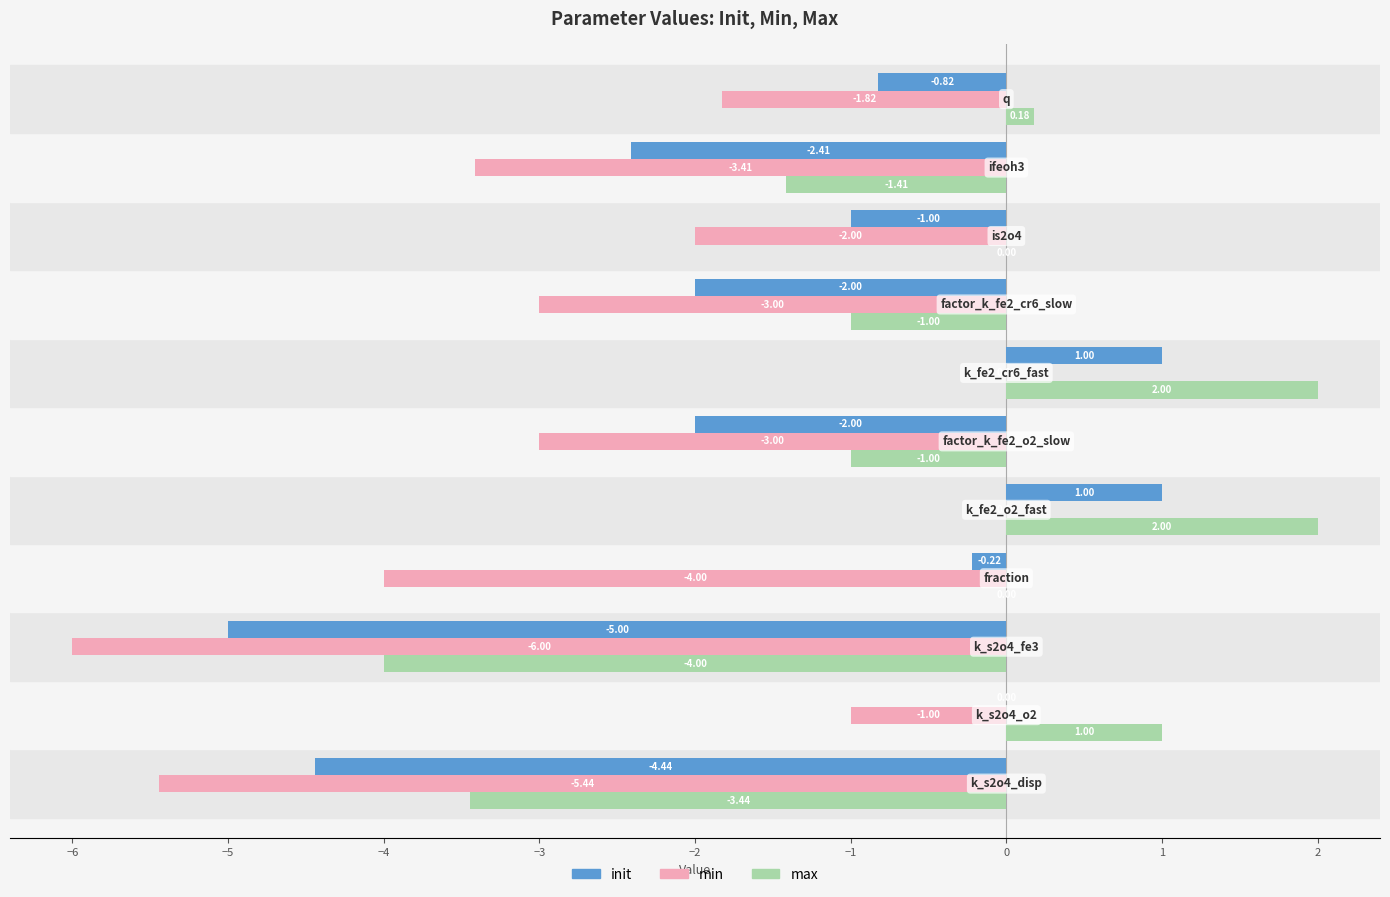

What is the sum of all max values?

-5.7